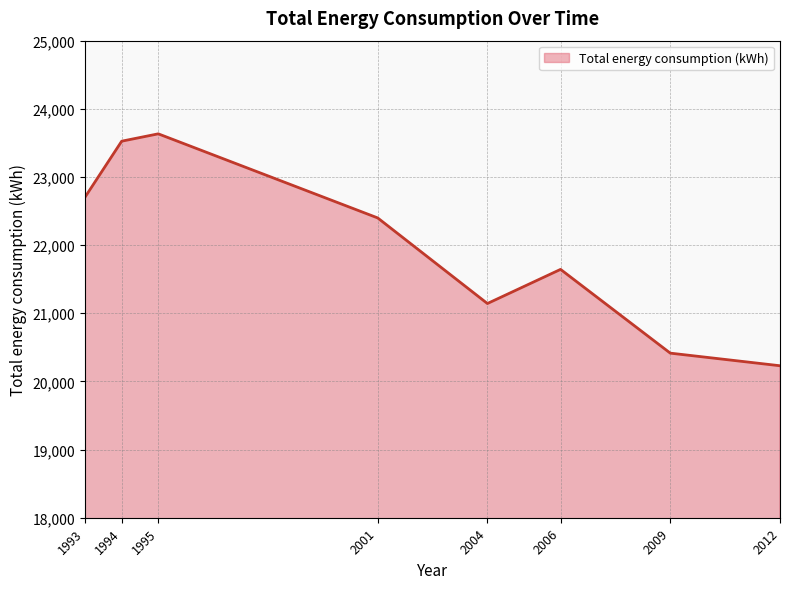

True or false: there are more than 2 points higher than both neighbors.

False